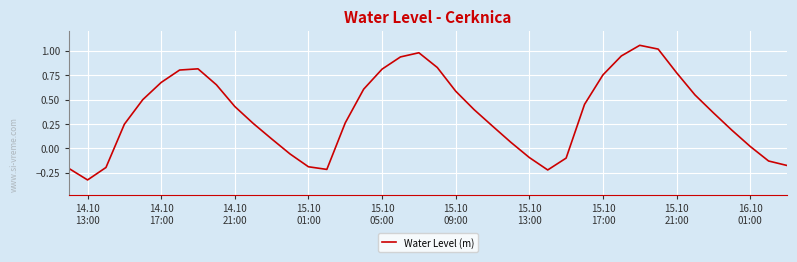

What is the difference between the maximum and minimum values?

1.4